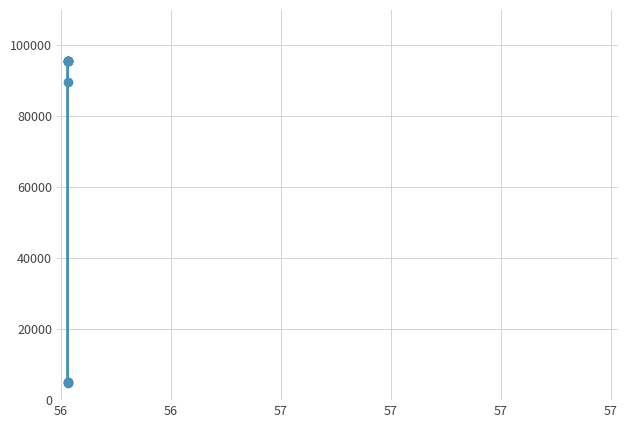

What is the smallest value displayed?

4711